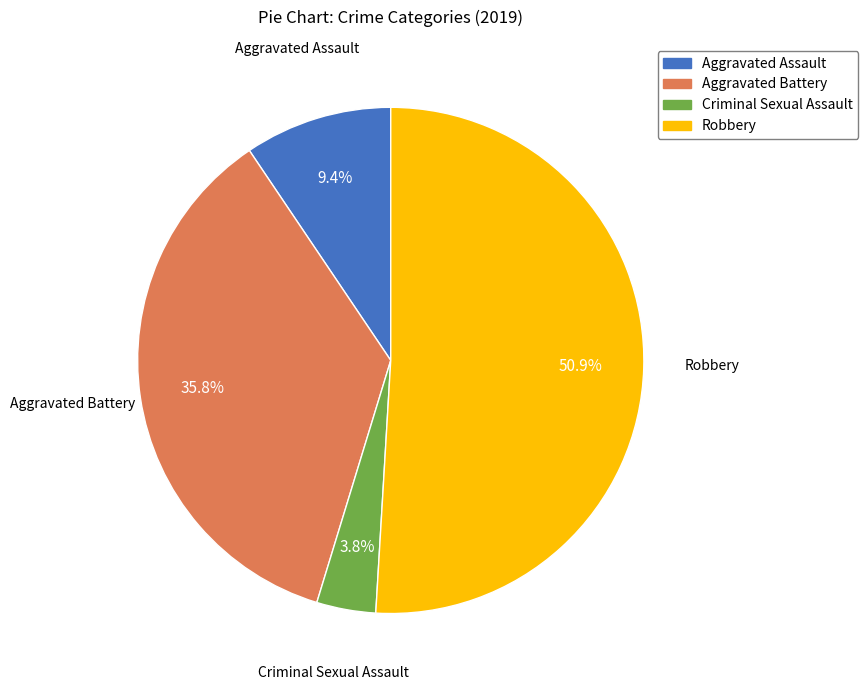

Between Criminal Sexual Assault and Aggravated Assault, which is larger?

Aggravated Assault